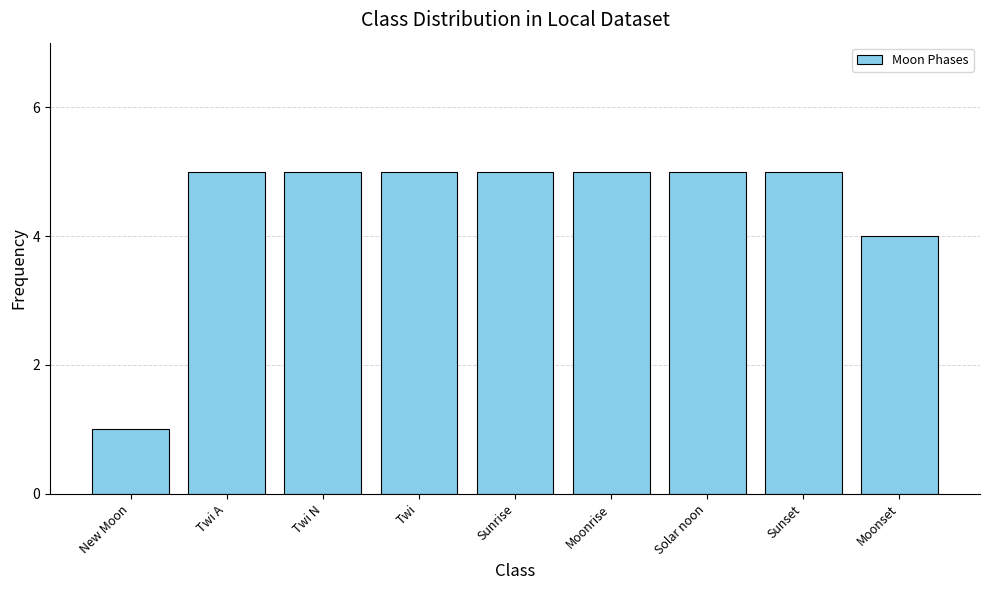

Which label corresponds to the smallest value in the chart?

New Moon